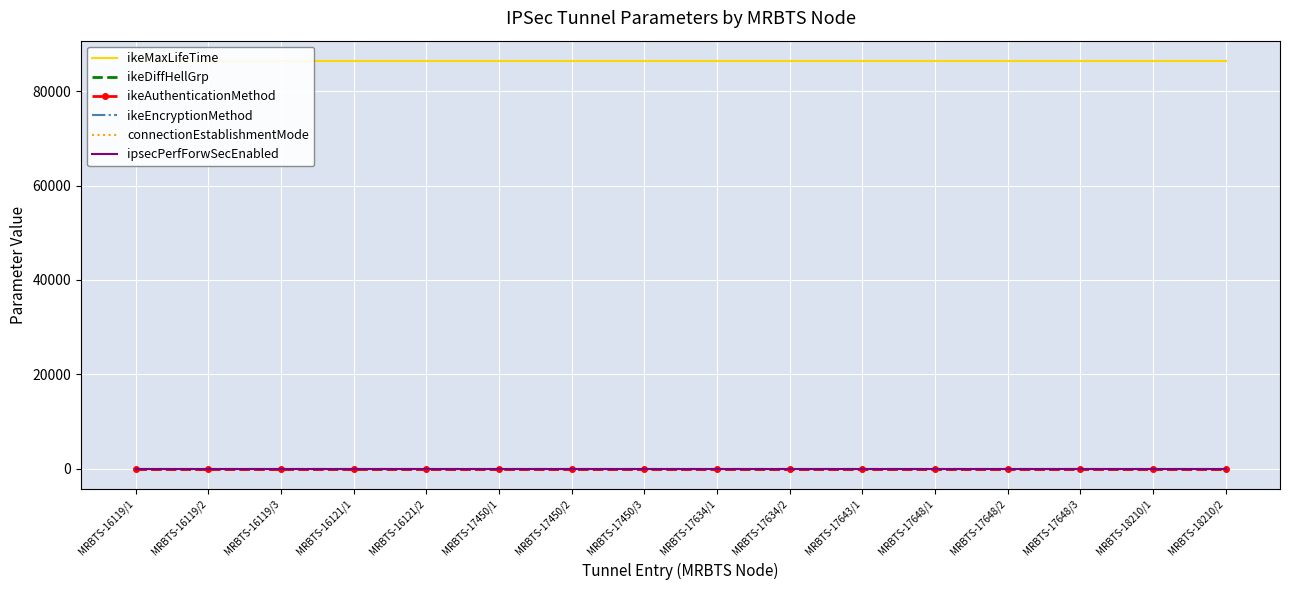

True or false: ikeEncryptionMethod and connectionEstablishmentMode intersect in this chart.

False